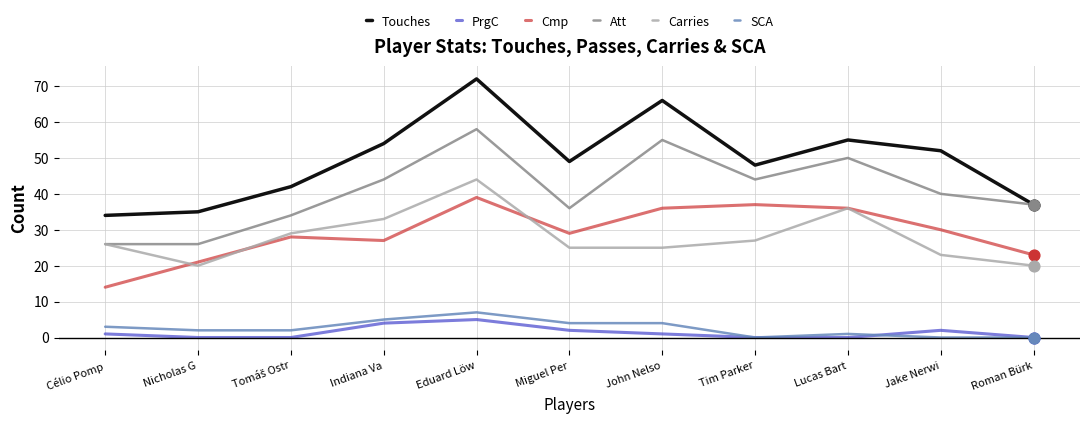

What is the difference between the highest and lowest values at Roman Bürk?

37